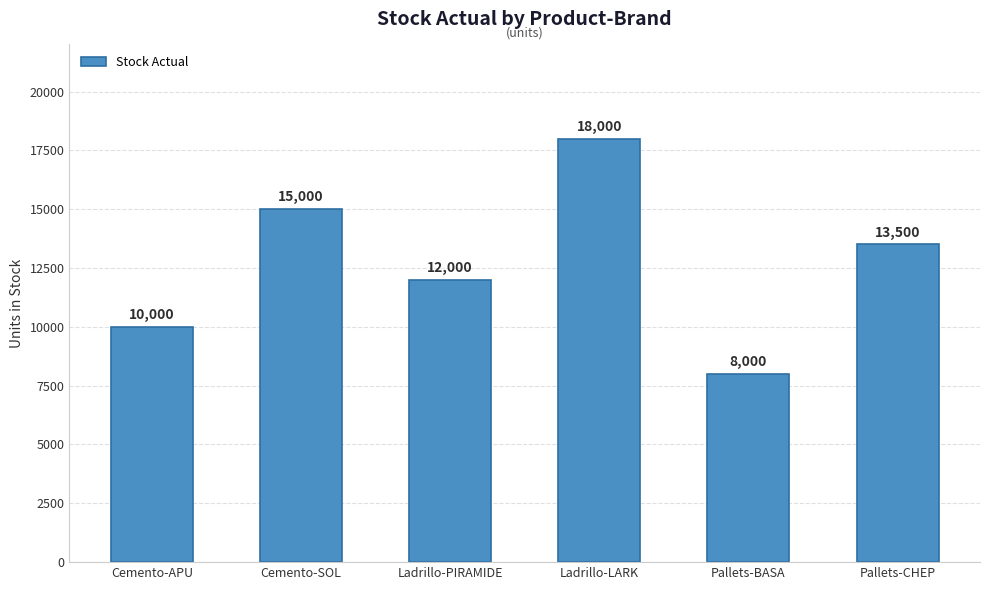

At which category does the chart reach its peak across all series?

Ladrillo-LARK